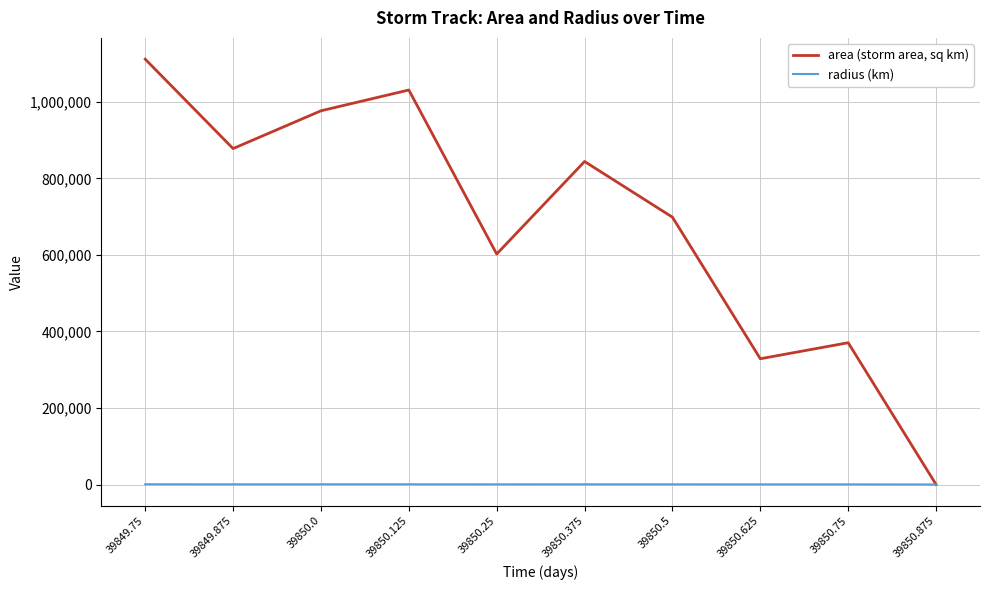

Is it true that area (storm area, sq km) equals 1031250.0 at 39850.125?

True